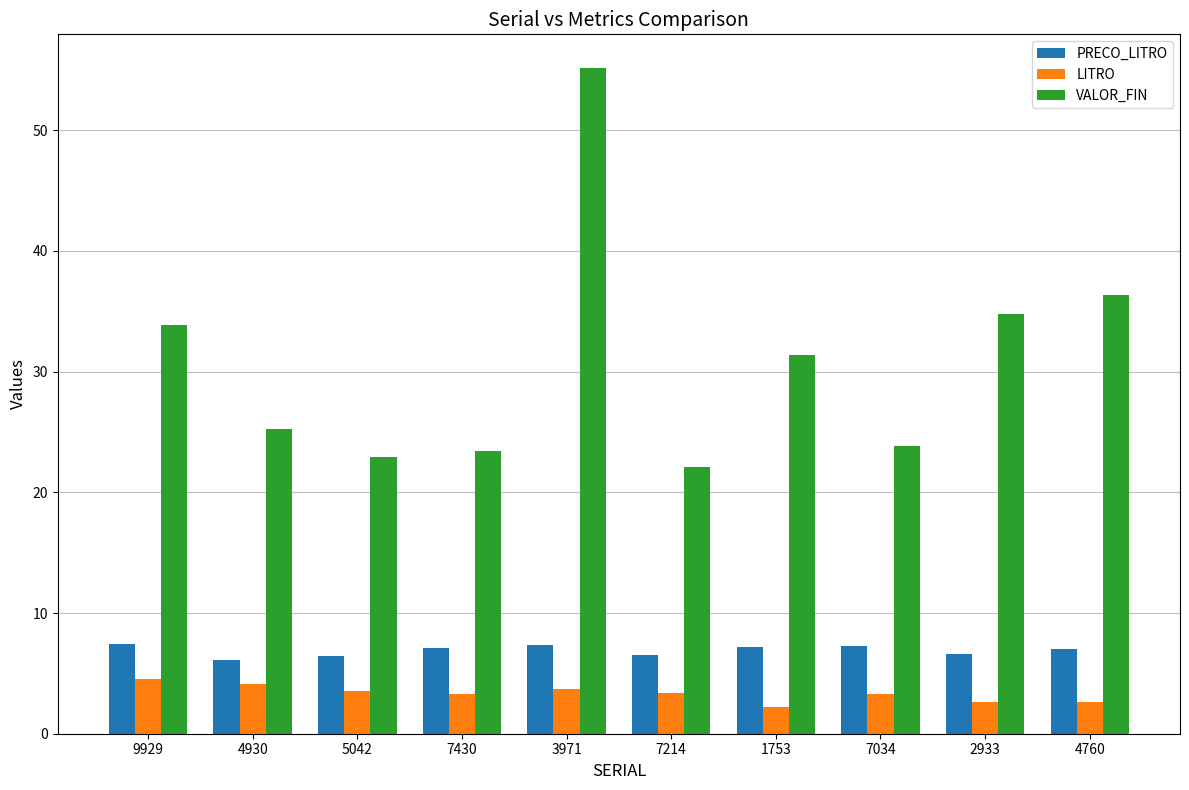

What are all the series names shown in the legend?

PRECO_LITRO, LITRO, VALOR_FIN